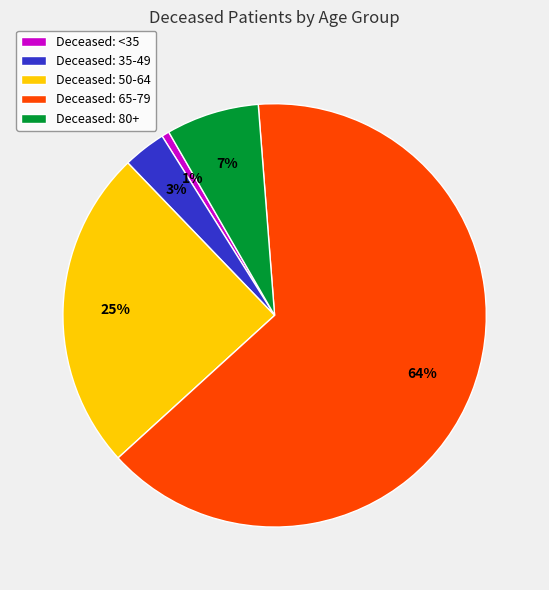

Which has a higher value, Deceased: 35-49 or Deceased: 50-64?

Deceased: 50-64